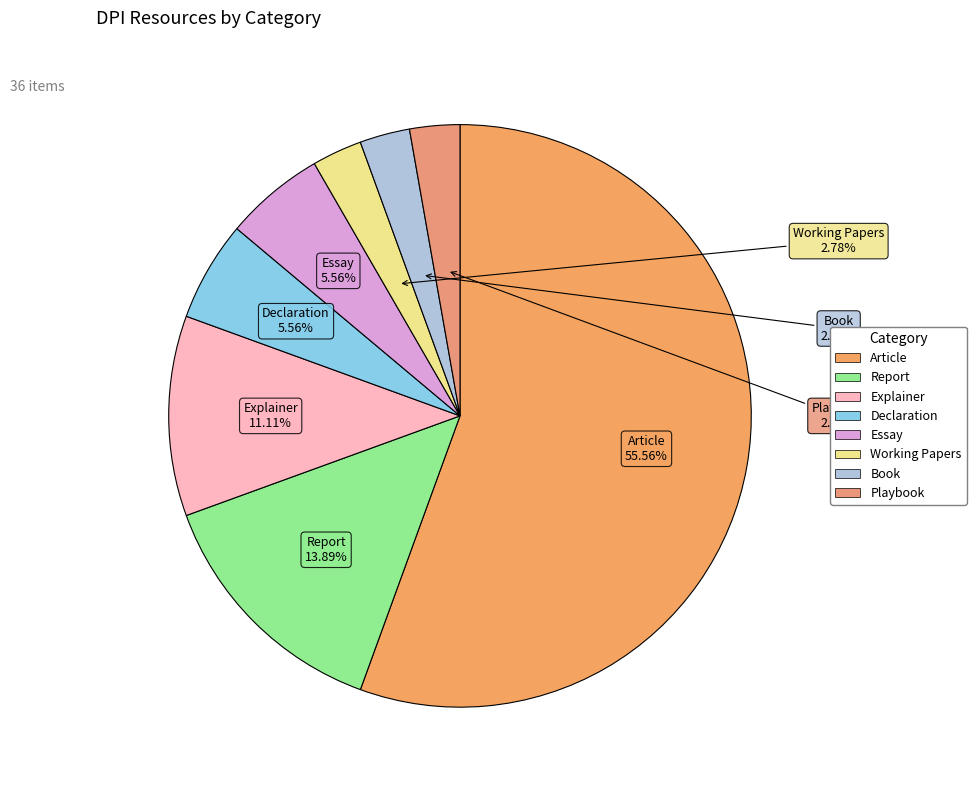

To the nearest percent, what percentage of the pie is Working Papers?

3%